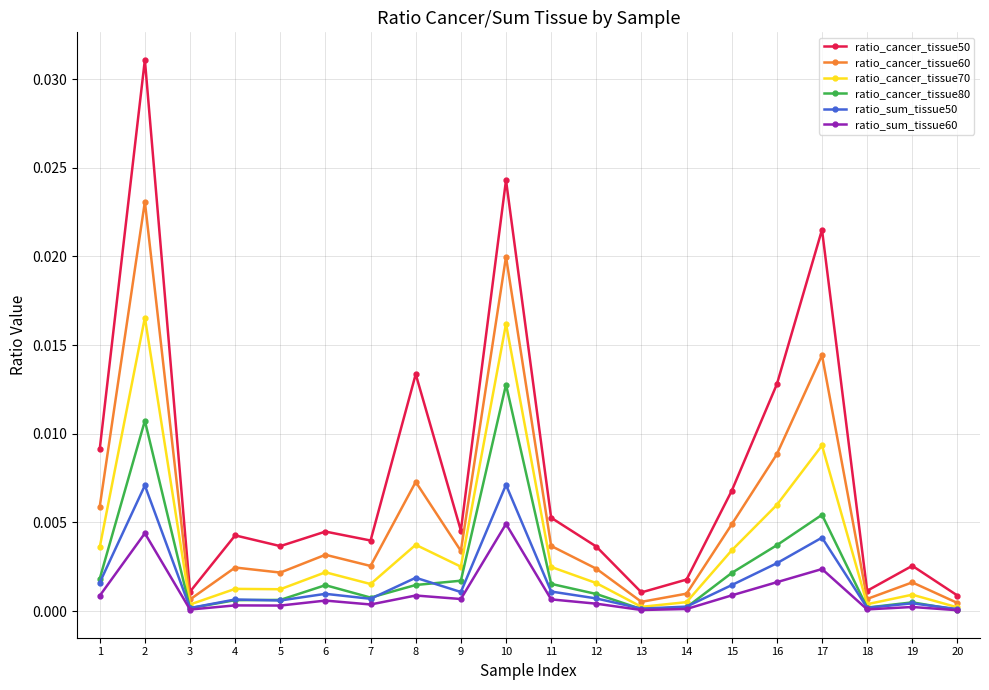

How many lines are shown in the chart?

6